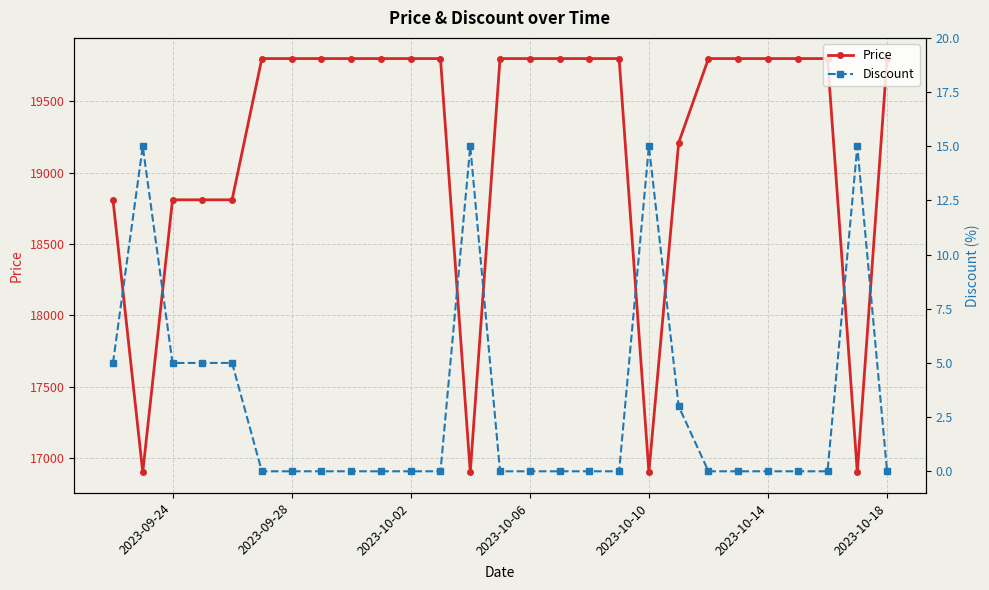

Reading left to right, what are all the values shown in this chart?

Price: 18810	16900	18810	18810	18810	19800	19800	19800	19800	19800	19800	19800	16900	19800	19800	19800	19800	19800	16900	19210	19800	19800	19800	19800	19800	16900	19800
Discount: 5	15	5	5	5	0	0	0	0	0	0	0	15	0	0	0	0	0	15	3	0	0	0	0	0	15	0